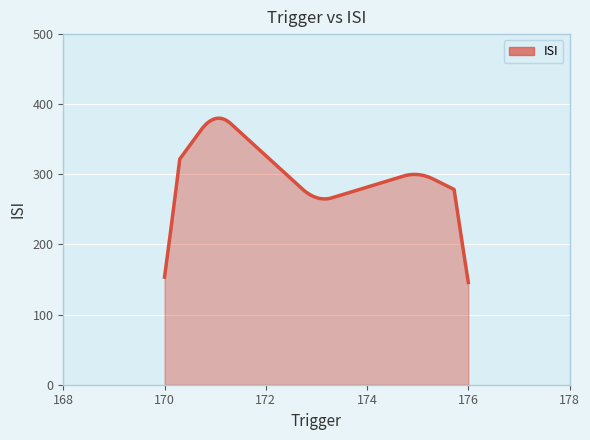

What is the difference between the second highest and second lowest values?

226.6